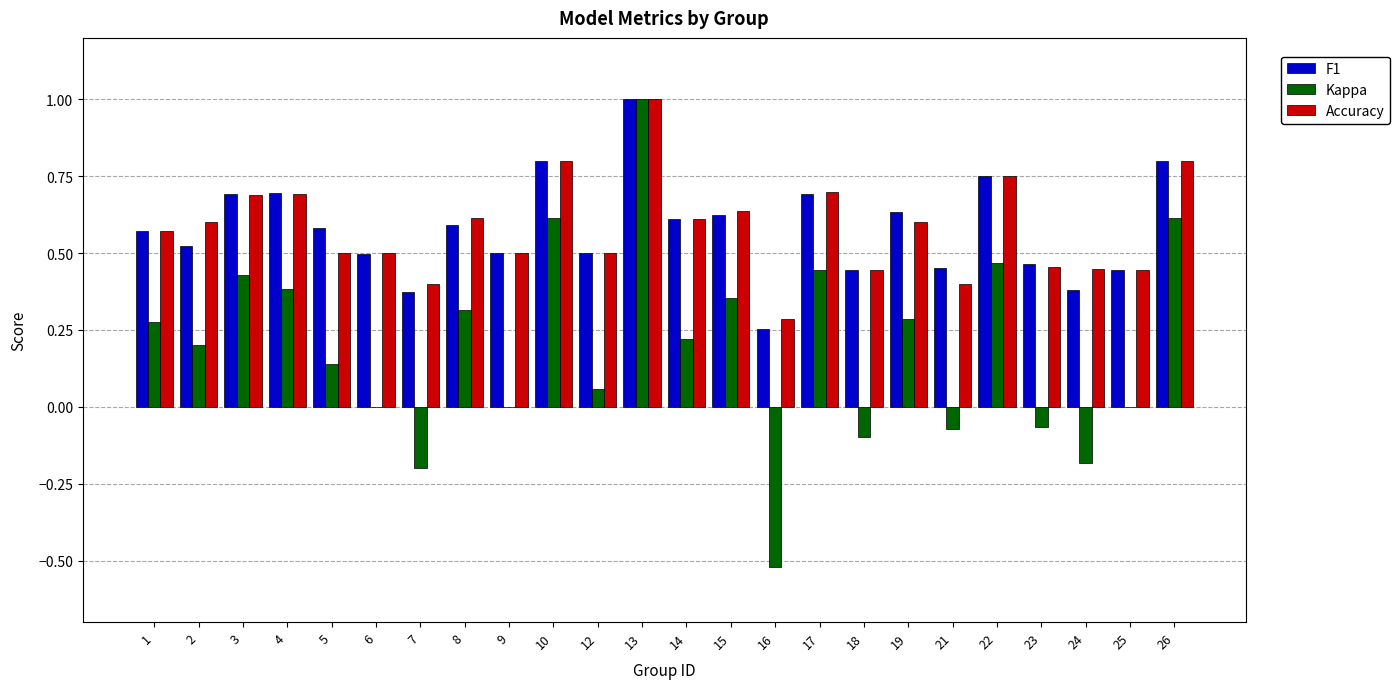

Which category has the highest value across all series?

13